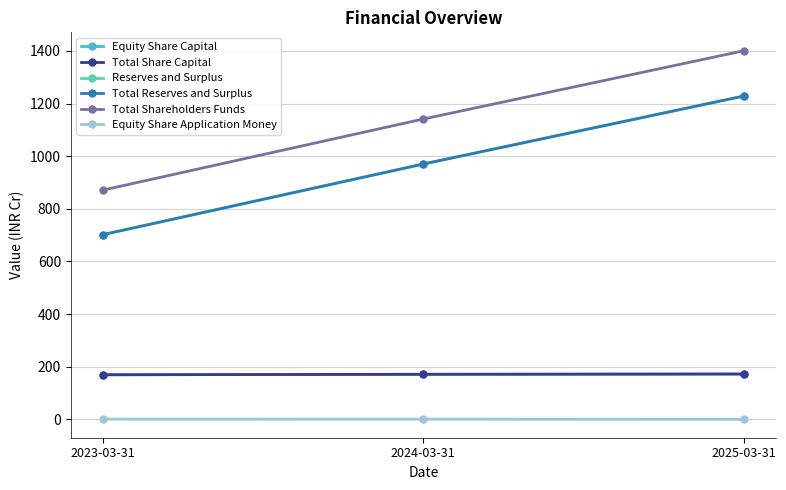

Rank the series by their maximum value, from highest to lowest.

Total Shareholders Funds, Reserves and Surplus, Total Reserves and Surplus, Equity Share Capital, Total Share Capital, Equity Share Application Money